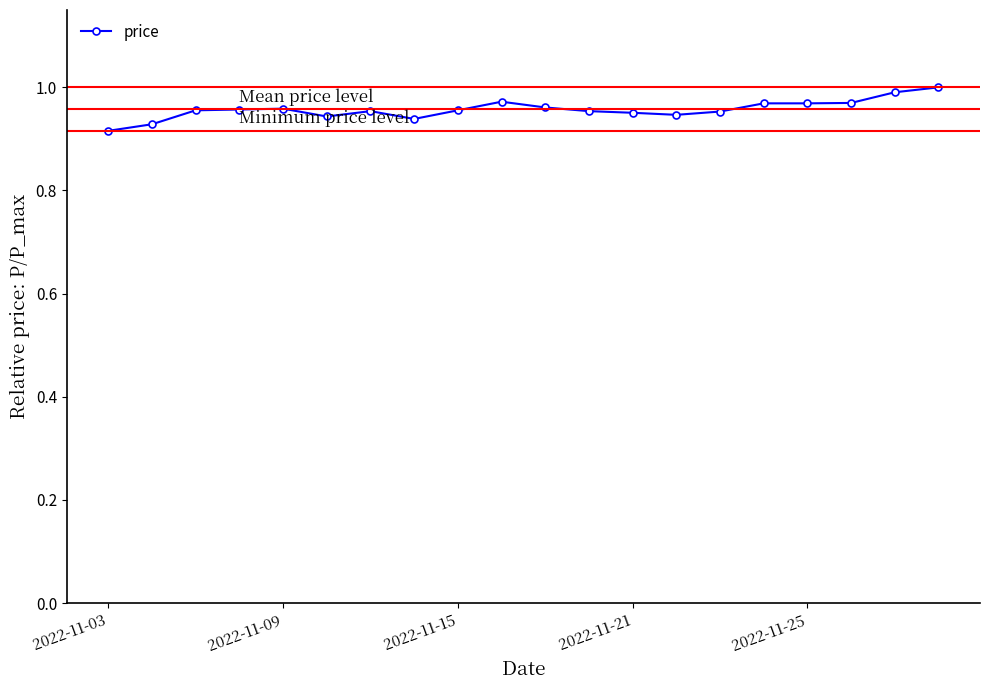

What is the sum of all values?

19.1